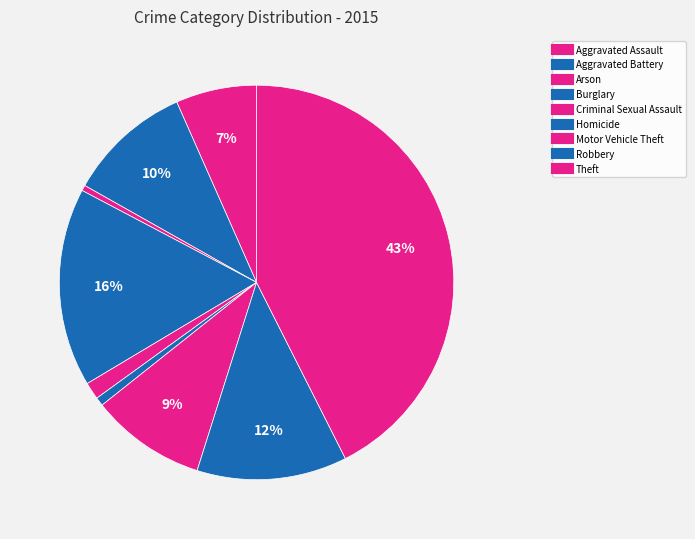

Is Aggravated Battery the majority of the pie?

No